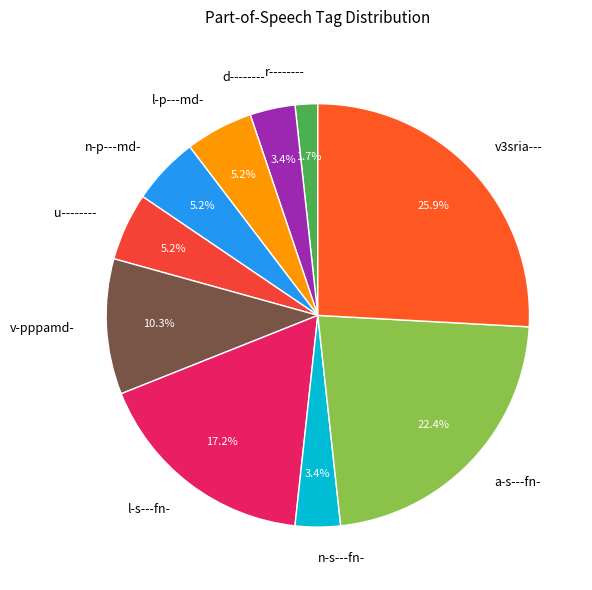

What is the largest slice in the pie chart?

v3sria---